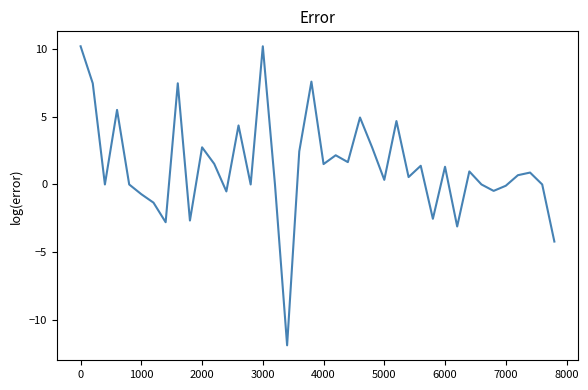

True or false: there are more than 2 points higher than both neighbors.

True